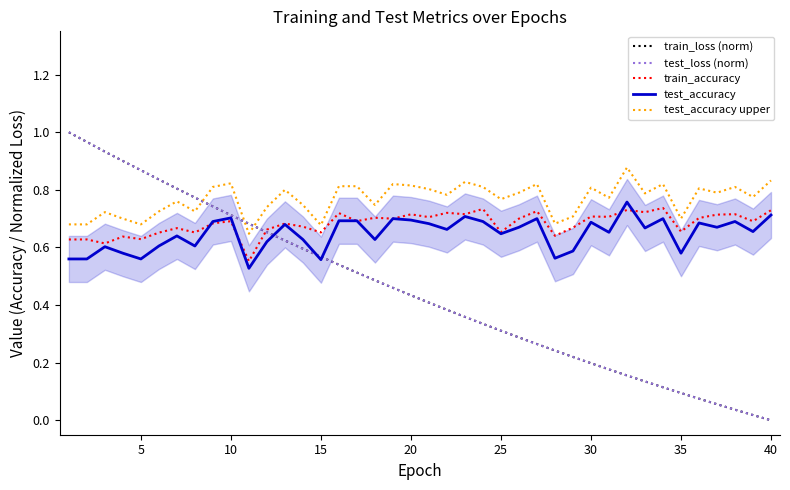

True or false: test_accuracy upper and test_accuracy intersect in this chart.

False